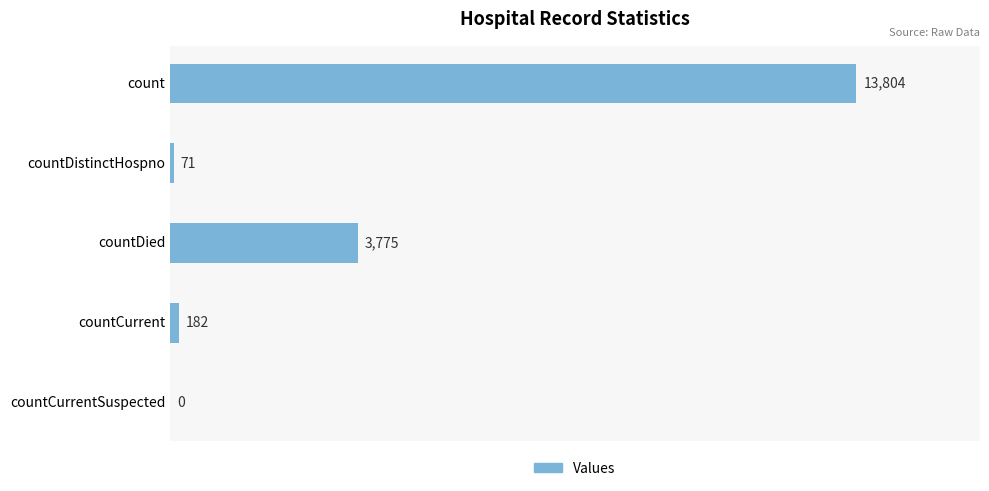

At which category does the chart reach its peak across all series?

count